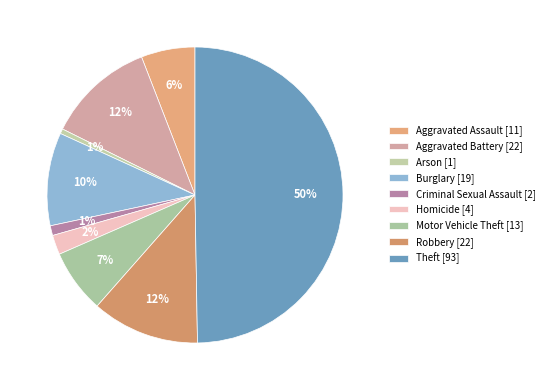

Count the number of slices in the pie.

9